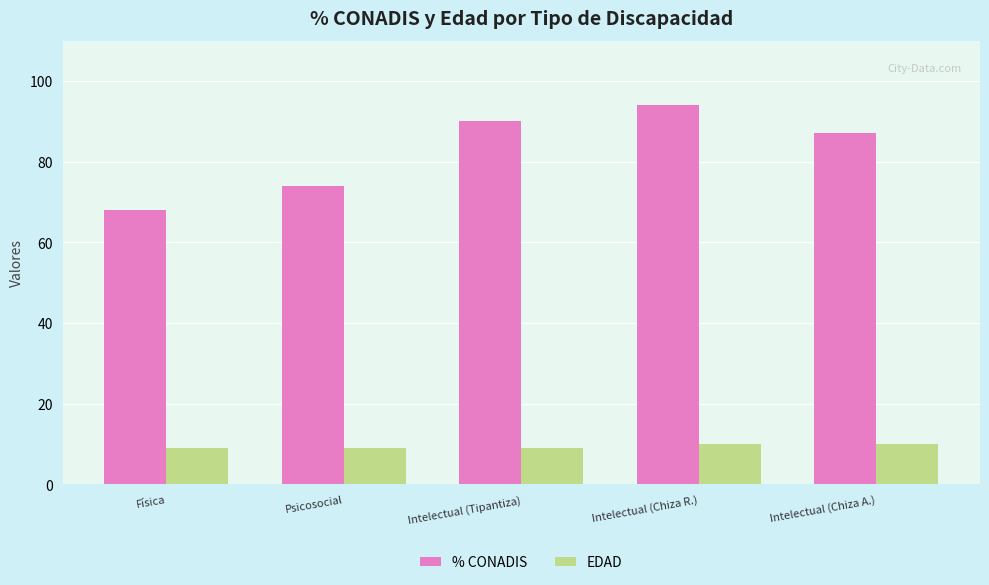

What is the difference between the % CONADIS values at Intelectual (Chiza A.) and Psicosocial?

13